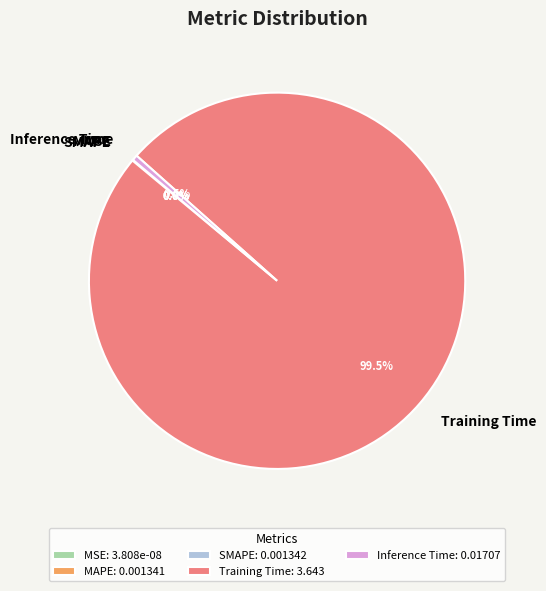

Does any single category account for the majority?

Yes